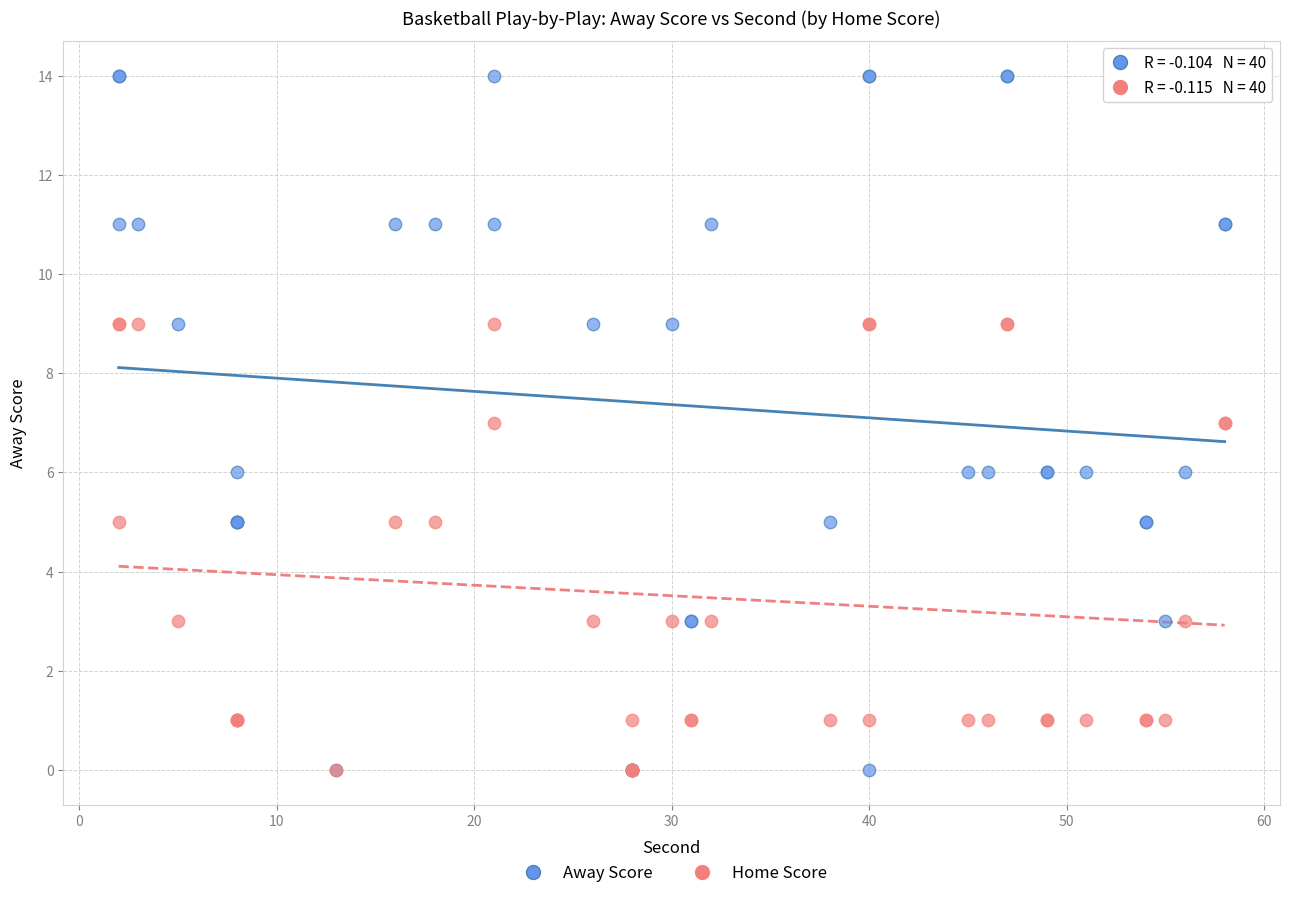

Which series has the largest Y range (max minus min)?

Away Score